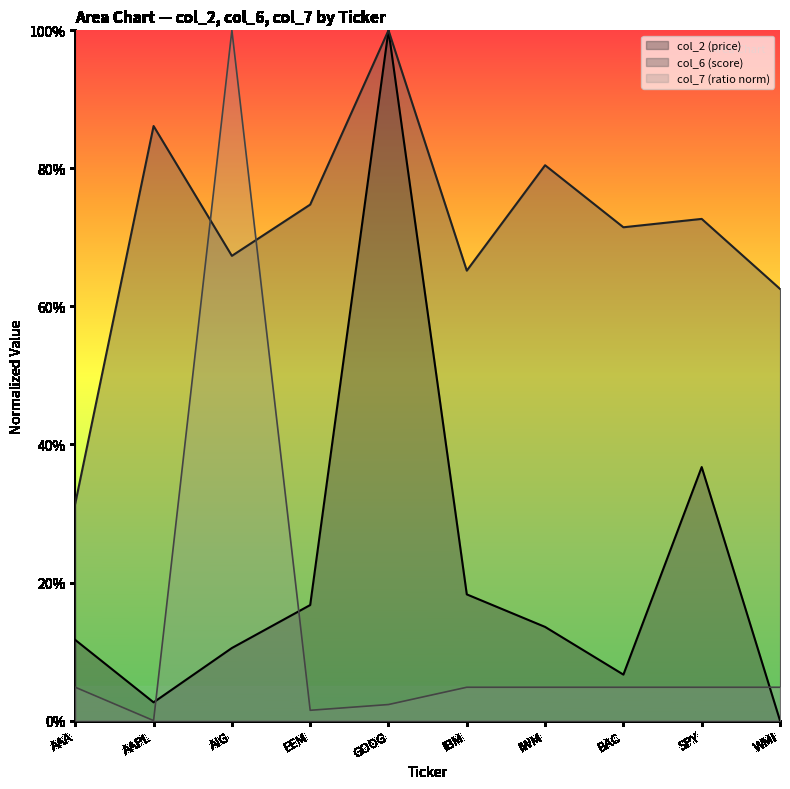

In col_6 (score), how many points are lower than both neighbors (excluding endpoints)?

3